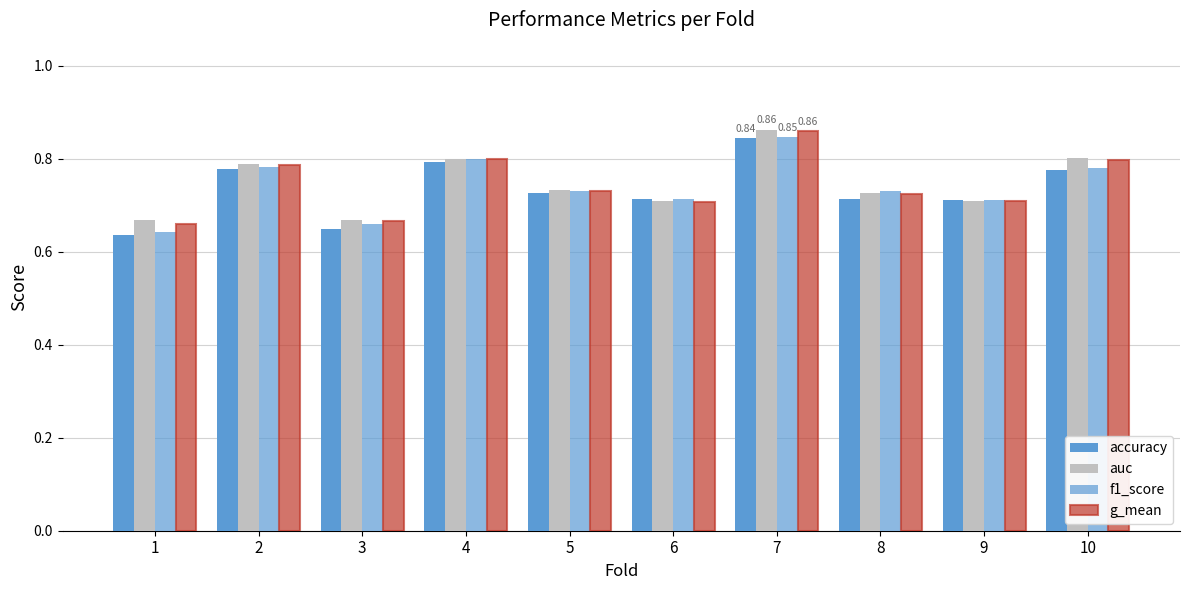

Between 9 and 7, which is larger?

7